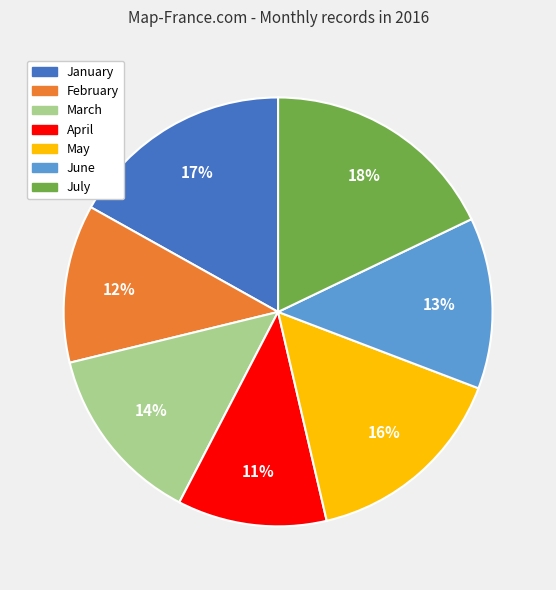

Does any single category account for the majority?

No